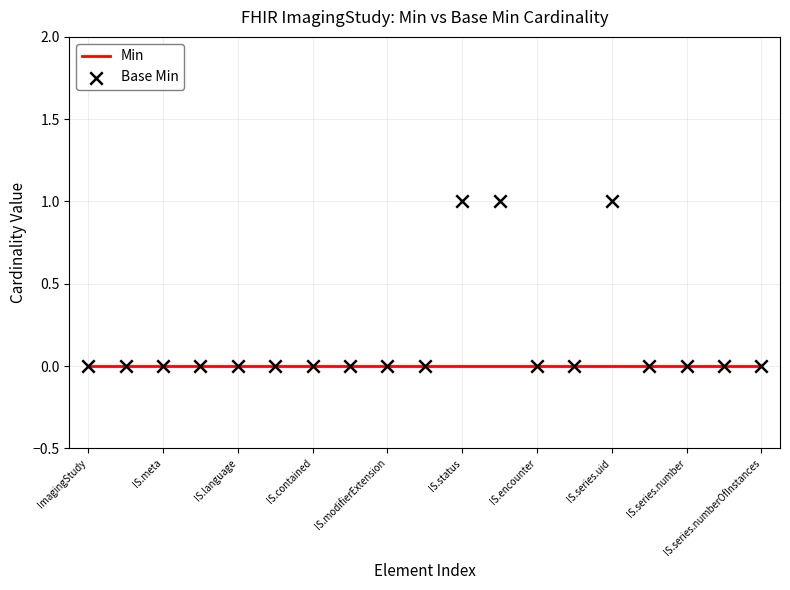

Which series has the widest spread of Y values?

Base Min